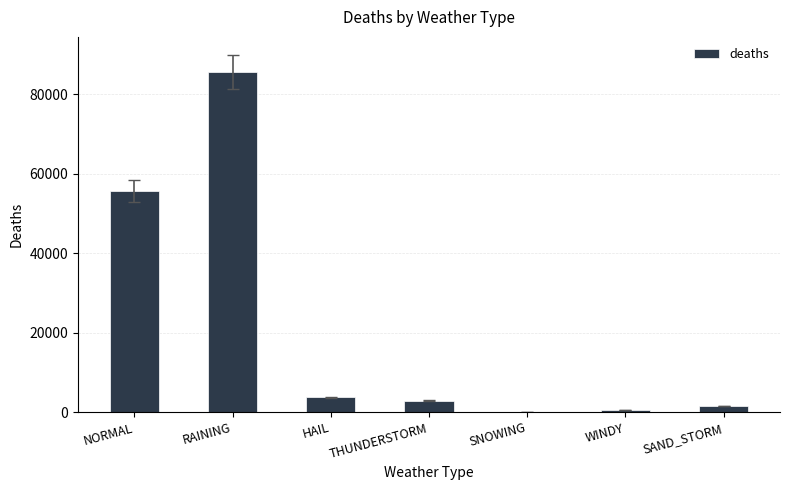

Reading right to left, what are all the values shown in this chart?

SAND_STORM=1547	WINDY=509	SNOWING=1	THUNDERSTORM=2874	HAIL=3707	RAINING=85665	NORMAL=55697